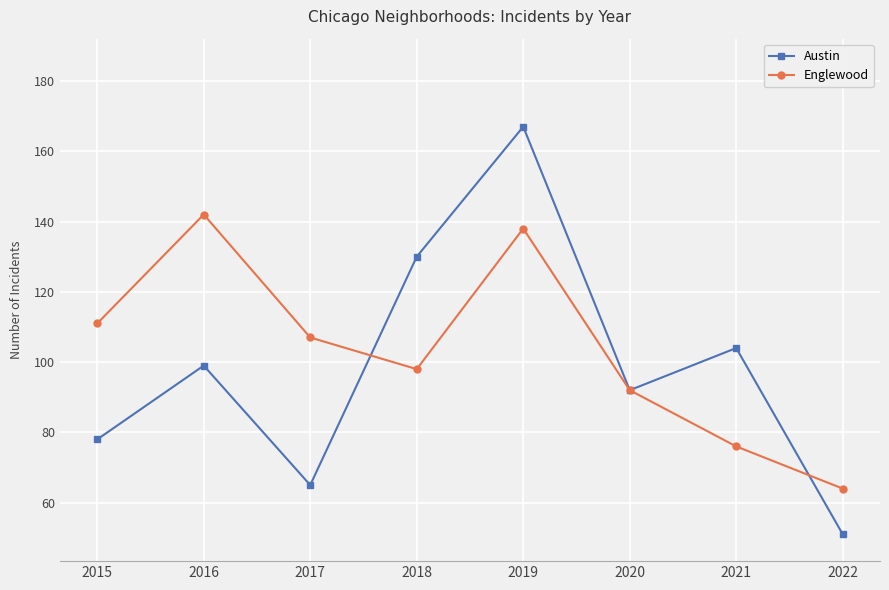

True or false: Englewood has a value of 183 at 2017.

False